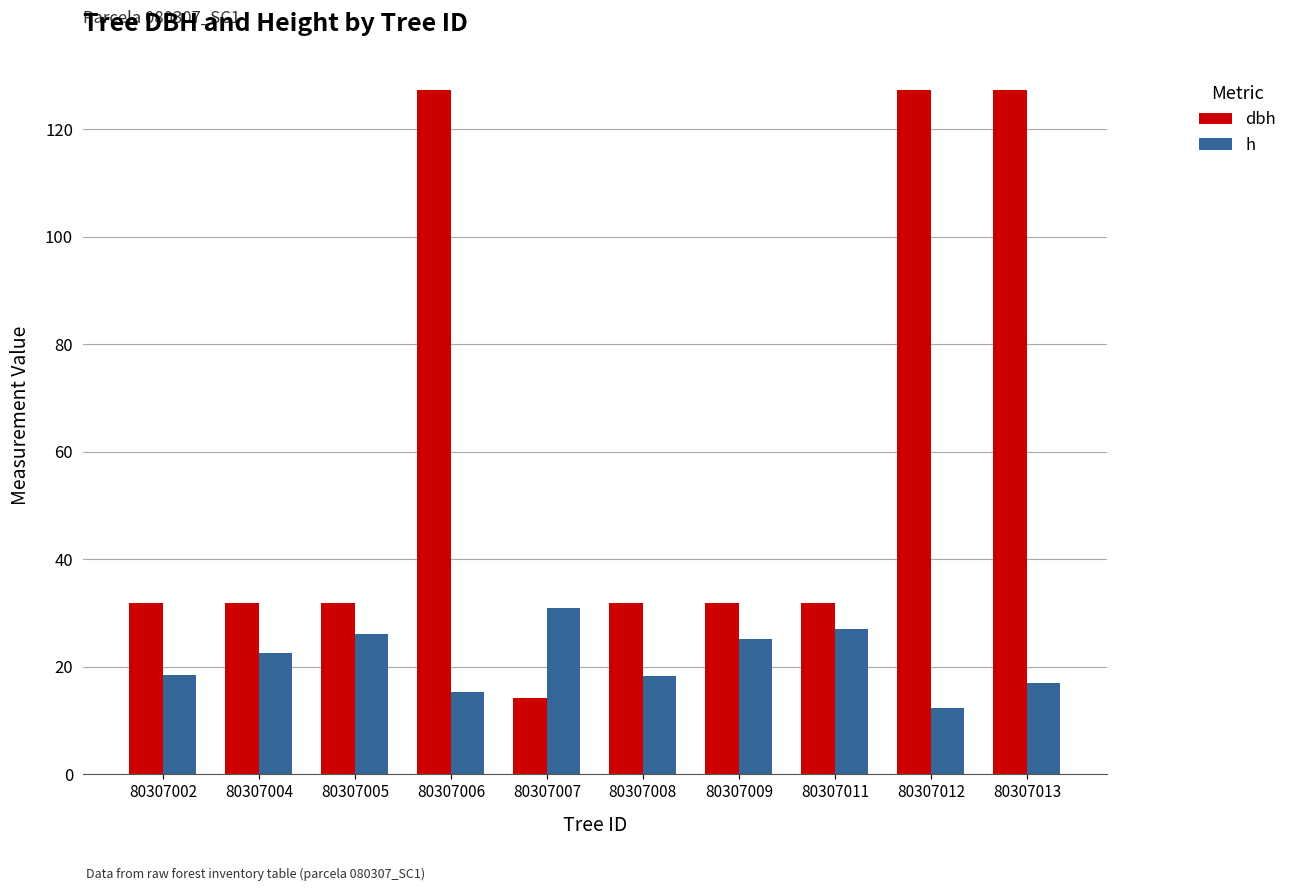

What is the sum of the dbh values at 80307011 and 80307007?

46.0